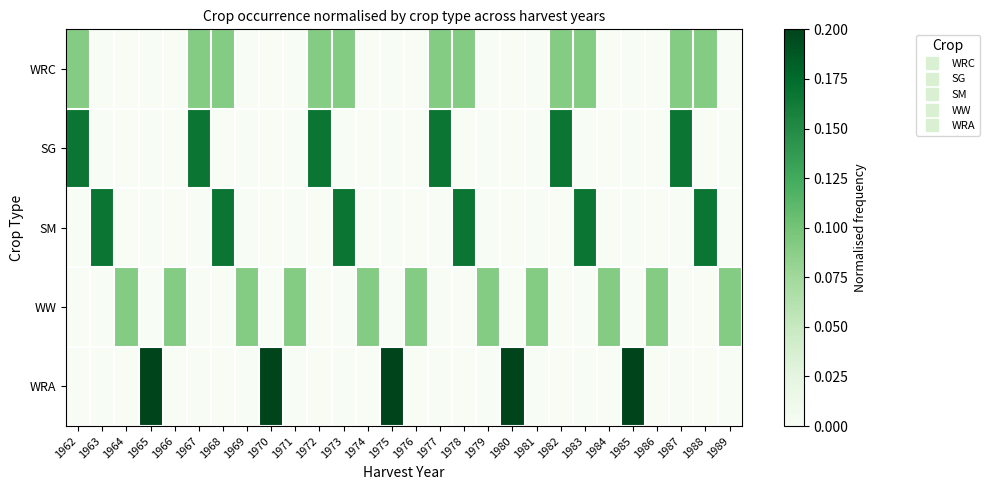

Count the number of data series in this chart.

5